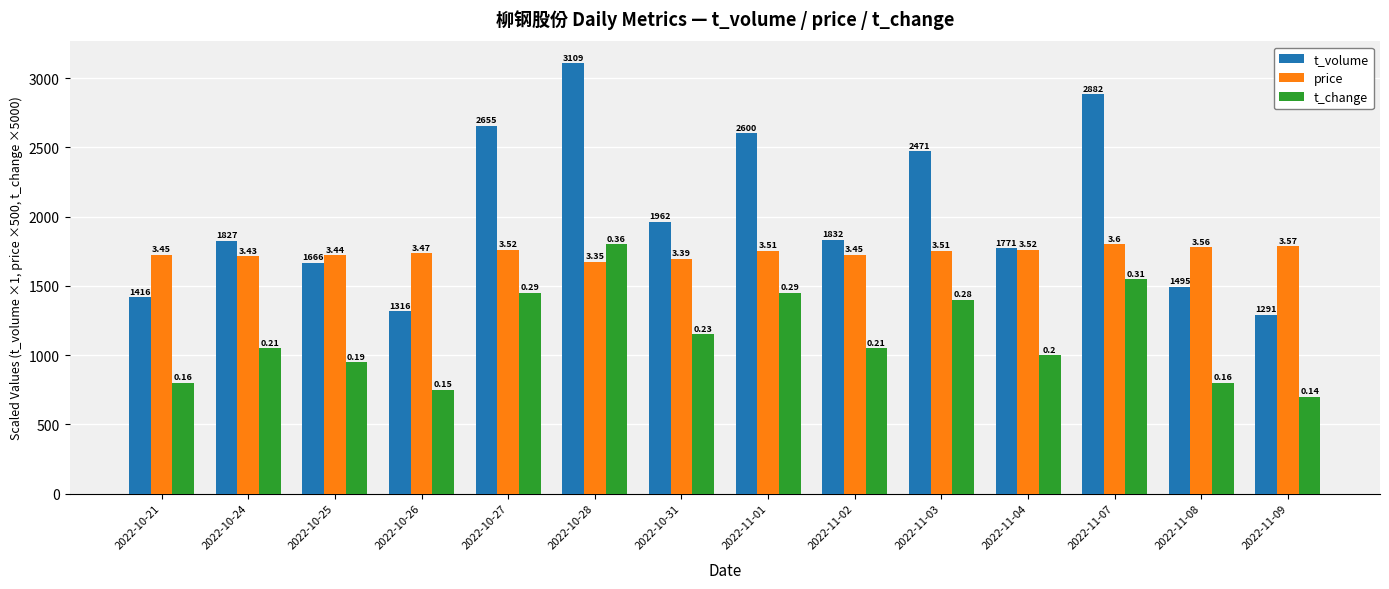

Which label corresponds to the largest value in the chart?

2022-10-28